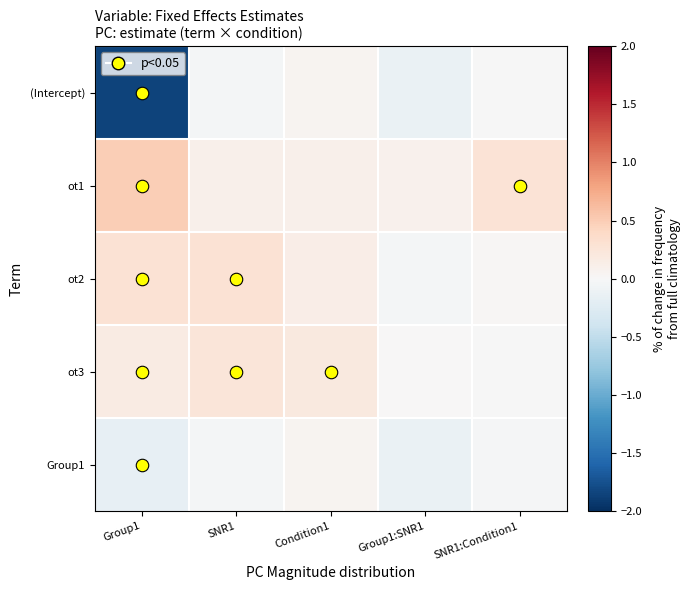

At Group1, list the series in order from largest to smallest.

ot1, ot2, ot3, Group1, (Intercept)